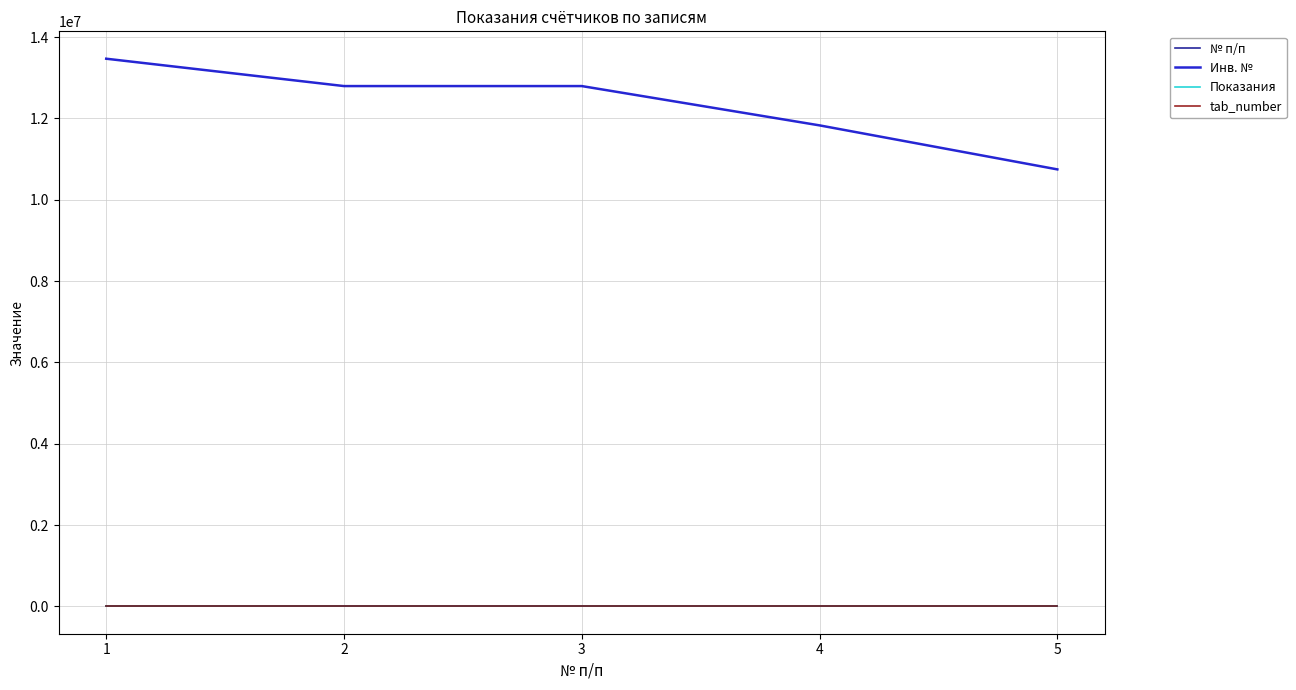

True or false: Инв. № and tab_number cross at least once.

False